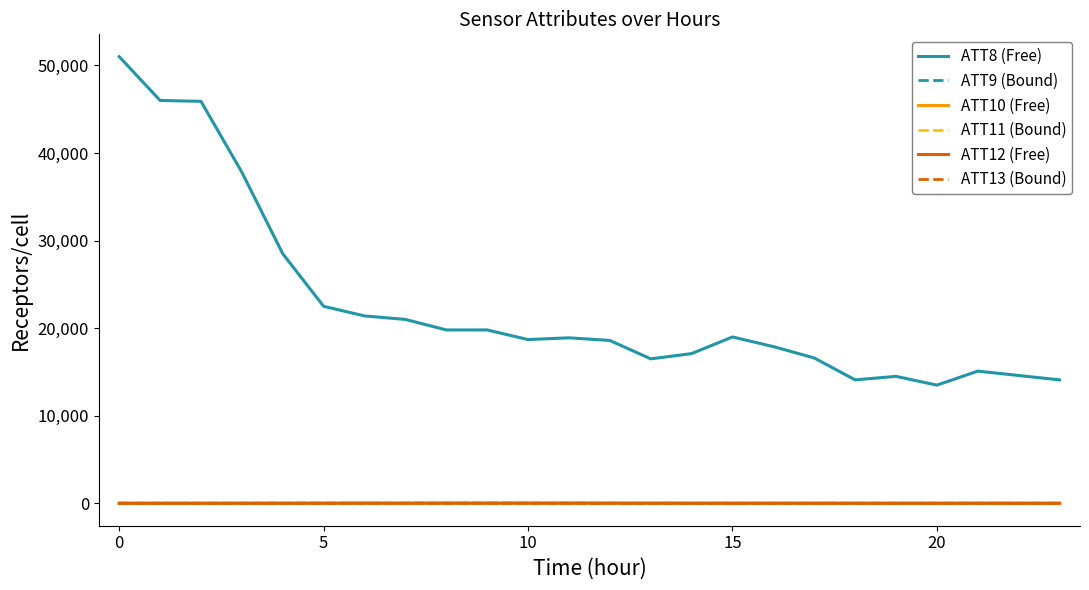

True or false: ATT13 (Bound) and ATT8 (Free) intersect in this chart.

False